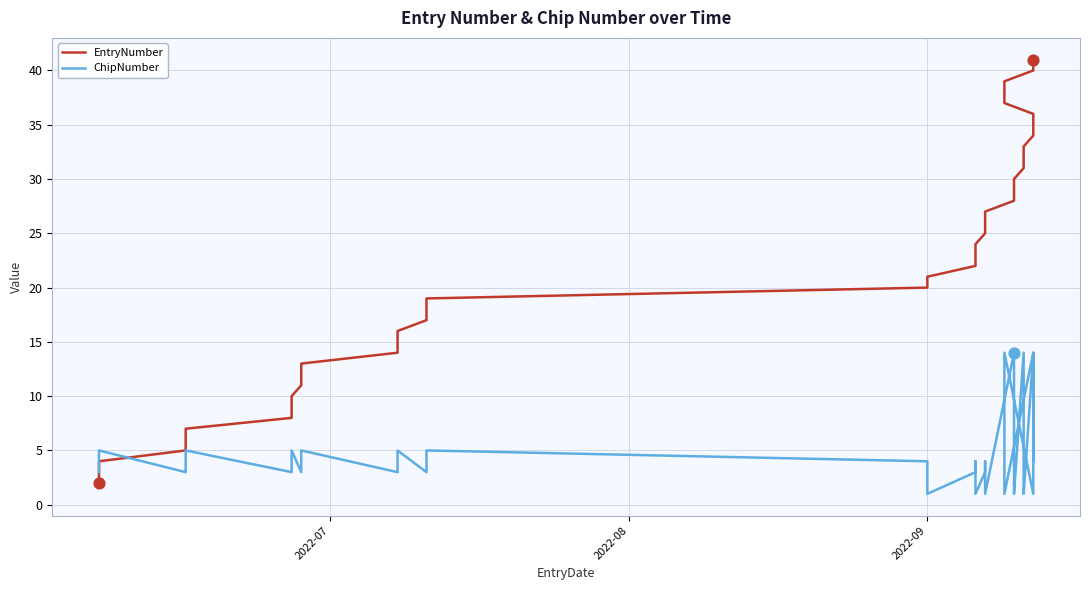

Which series contains the highest Y value?

EntryNumber